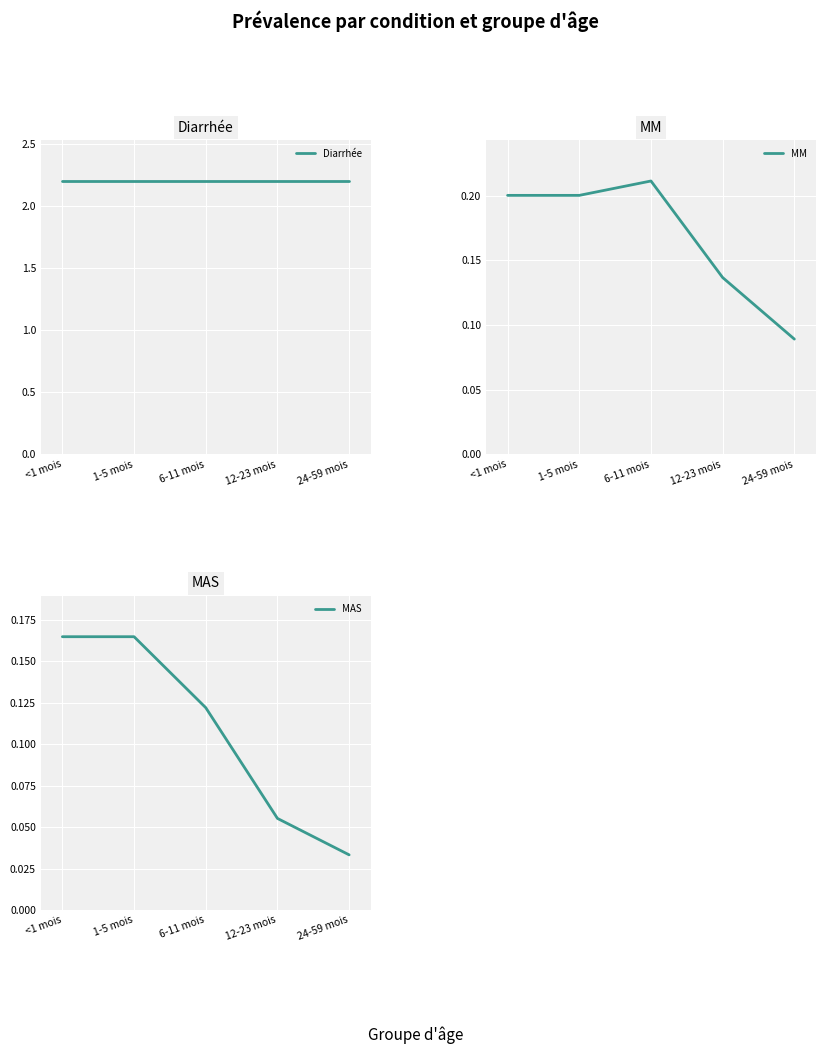

Which category has the highest value across all series?

<1 mois